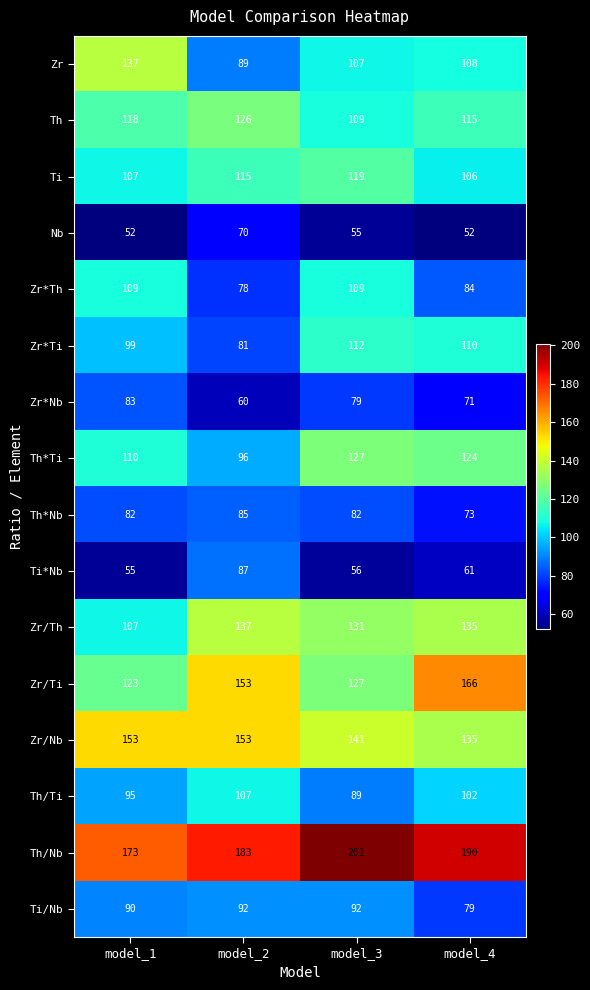

Where does the Zr*Nb series first go above 79?

model_1